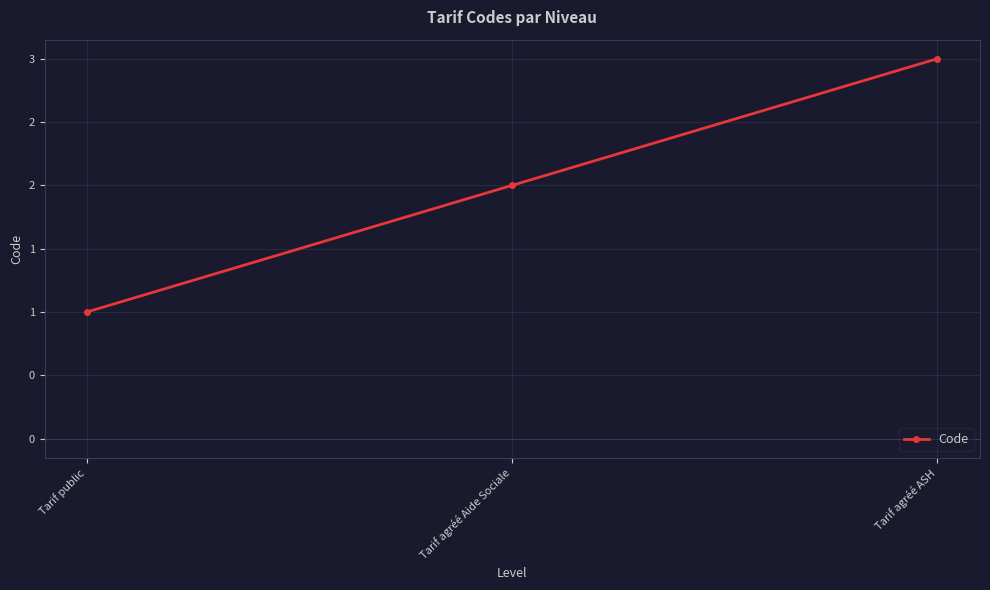

Does the chart have visible grid lines?

Yes